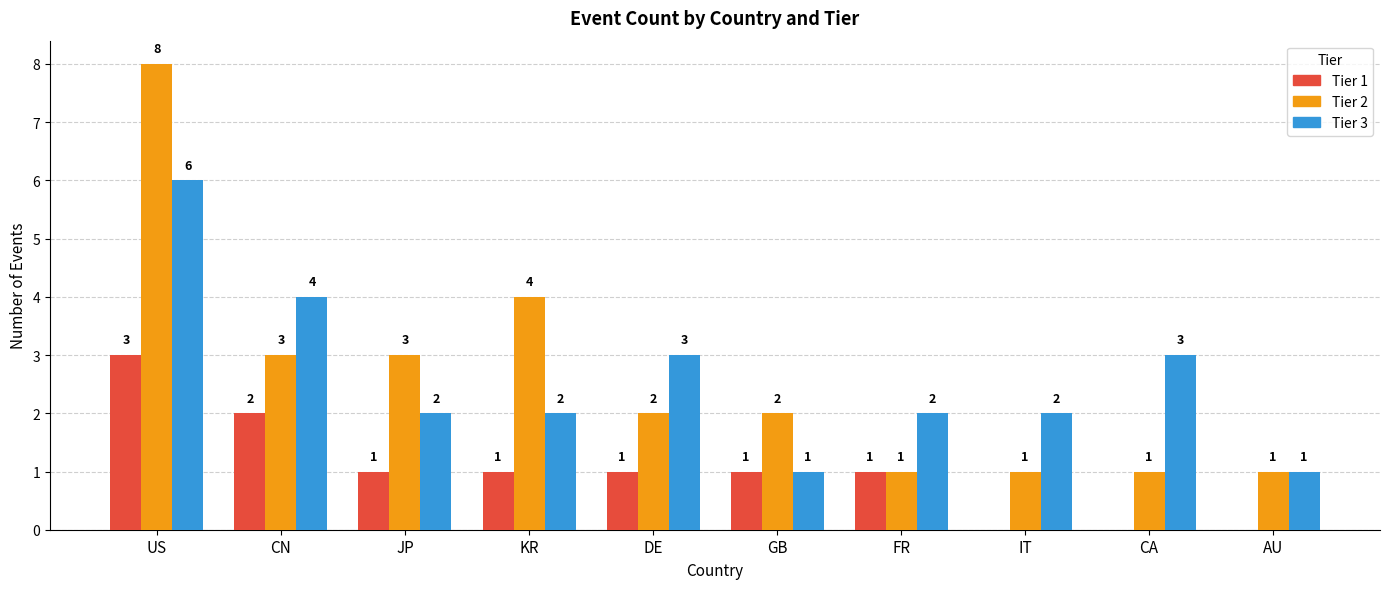

How many groups of bars are there?

10